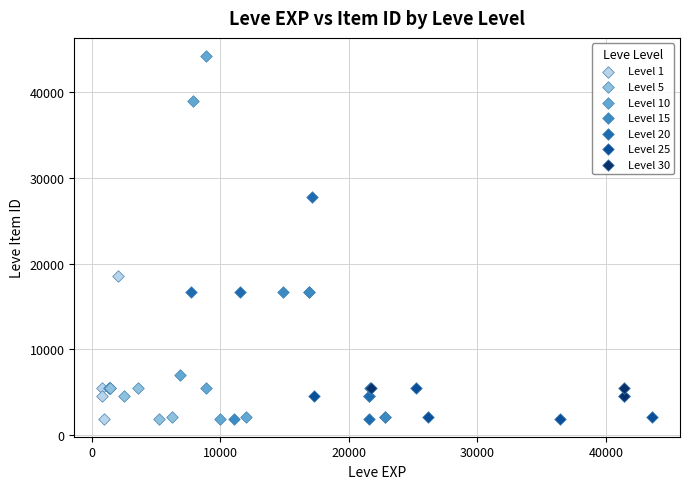

Which series contains the highest Y value?

Level 10